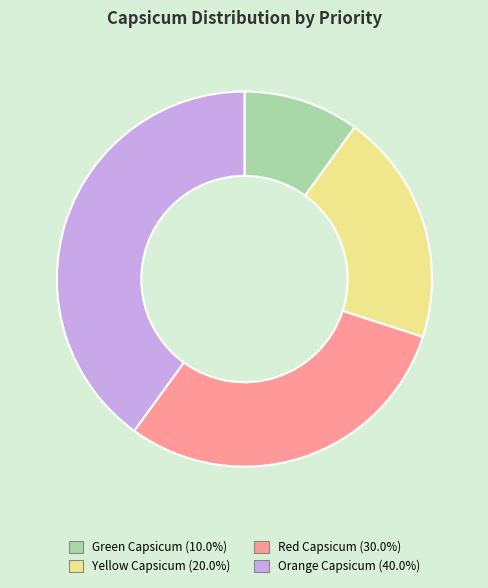

What is the smallest slice in the pie chart?

Green Capsicum